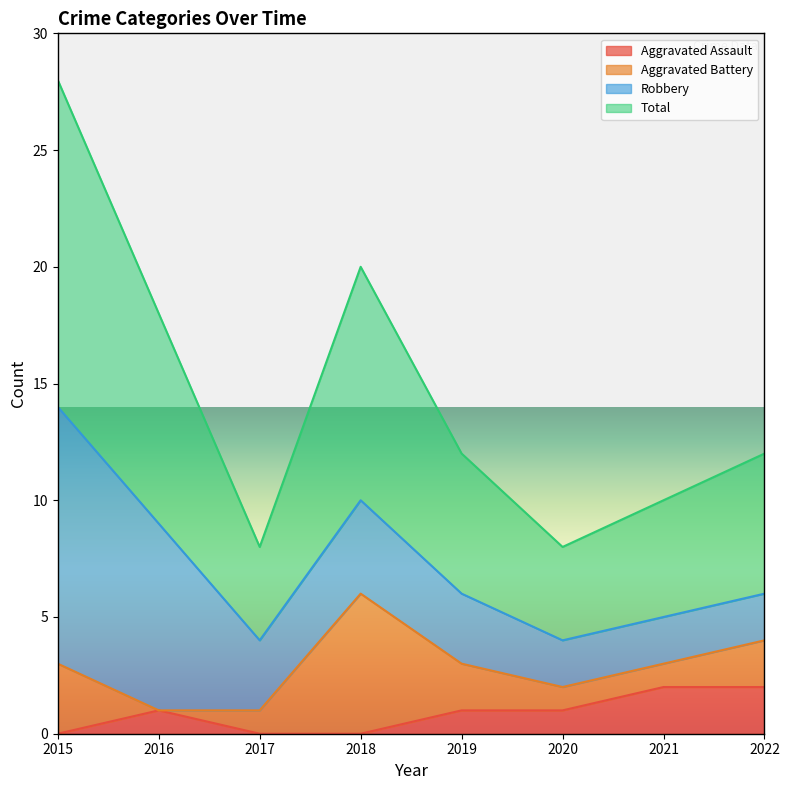

Is it true that Aggravated Assault equals 1 at 2015?

False